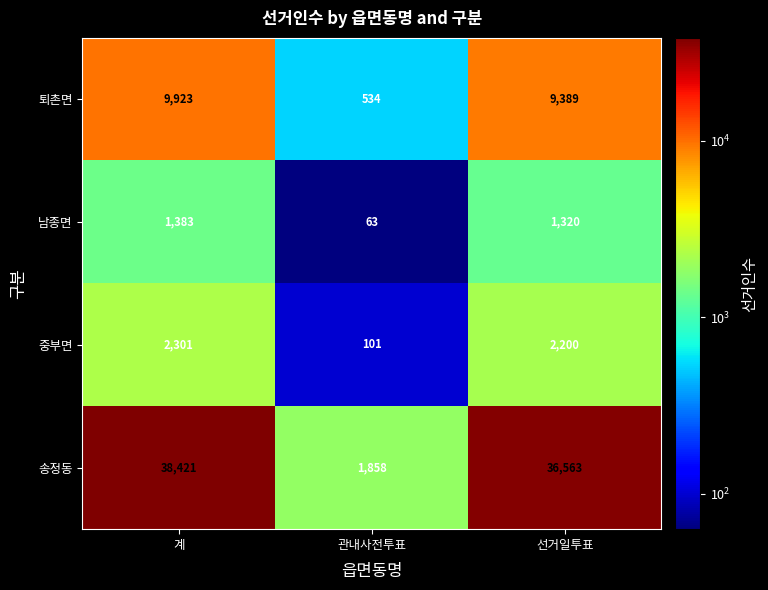

Reading right to left, what are all the values shown in this chart?

퇴촌면: 9389	534	9923
남종면: 1320	63	1383
중부면: 2200	101	2301
송정동: 36563	1858	38421